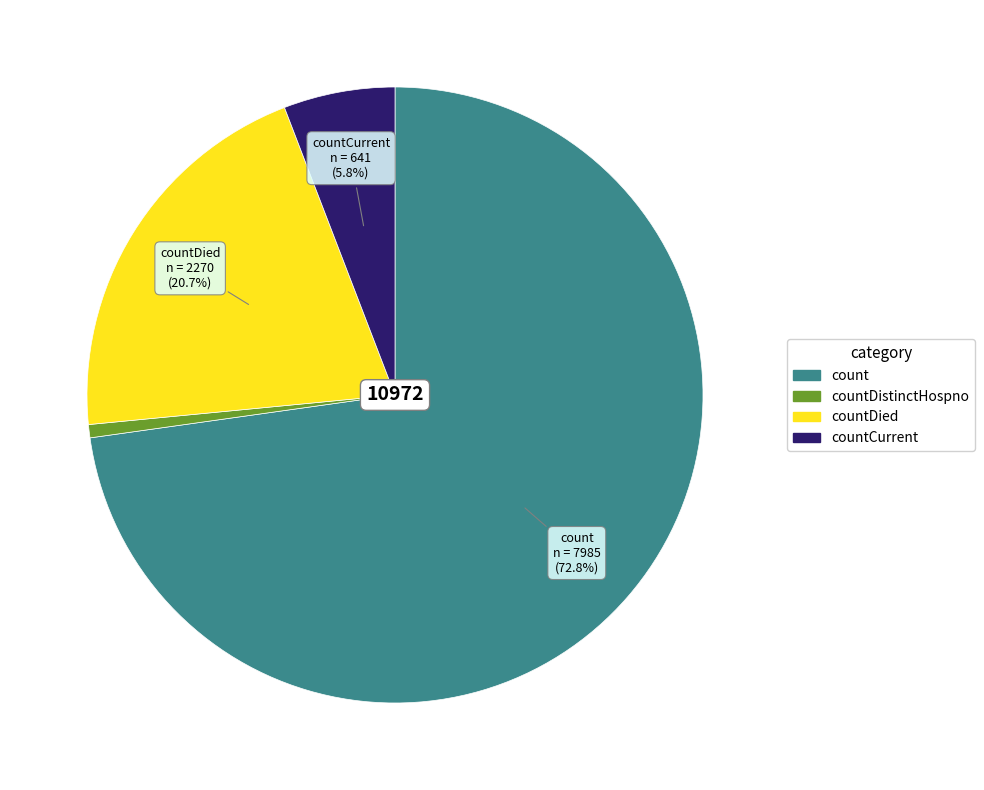

Is there any slice that represents more than half of the pie?

Yes